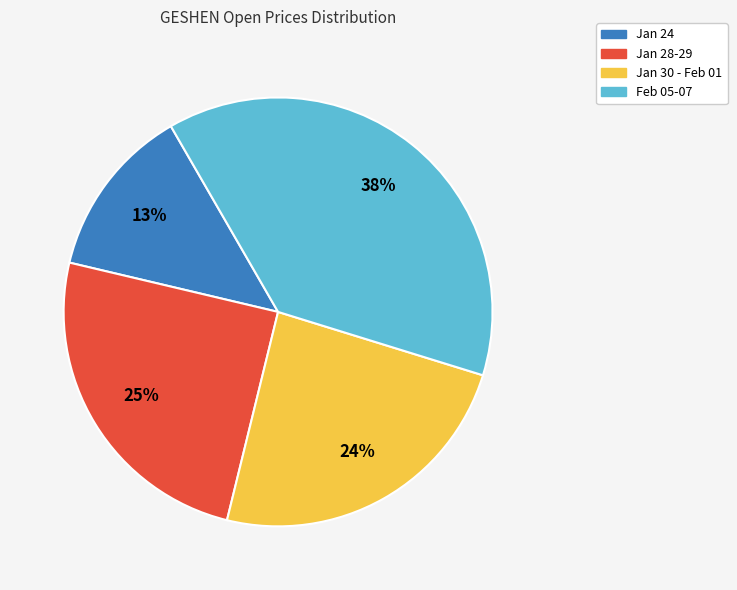

To the nearest percent, what is the difference between the largest and smallest slice percentages?

25%